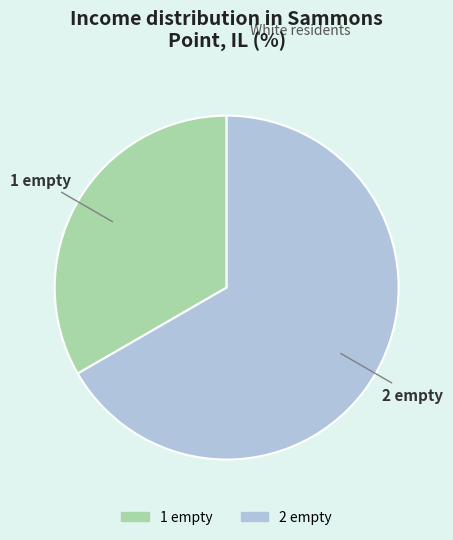

Combined, do 1 empty and 2 empty account for over 50%?

Yes